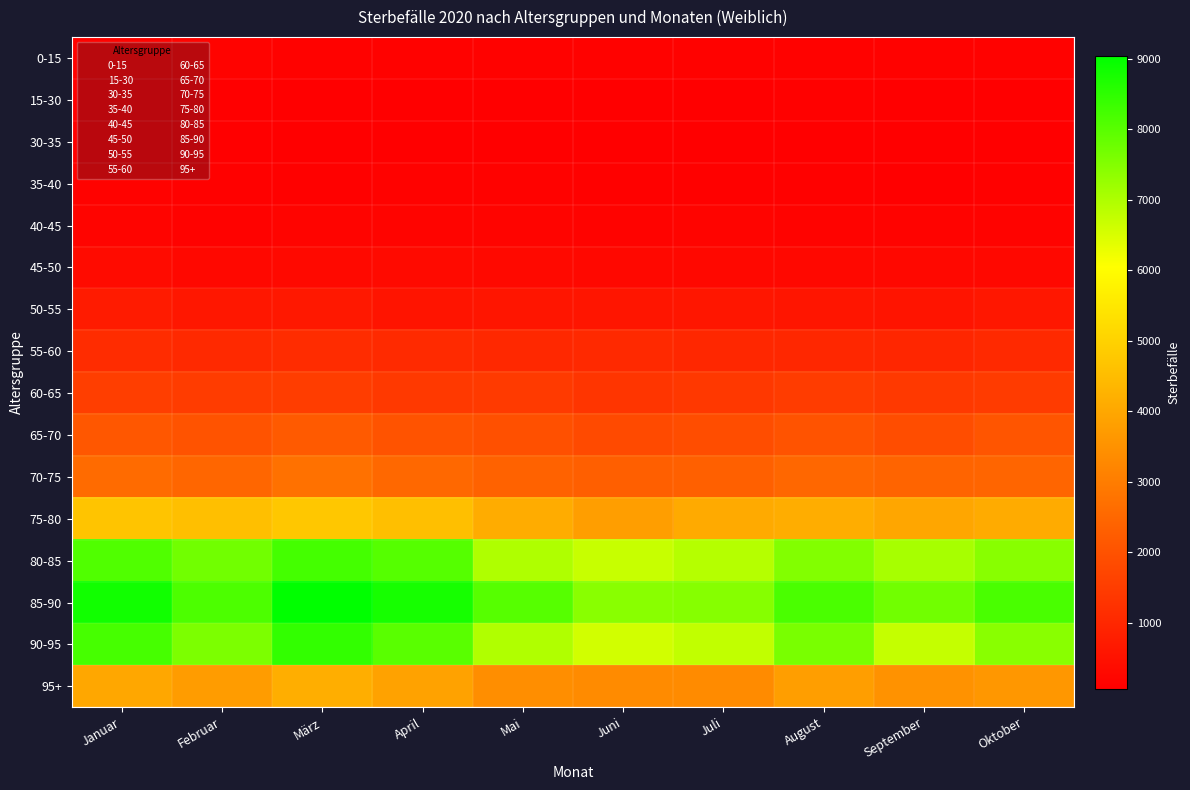

Which series has the largest range (max minus min)?

90-95